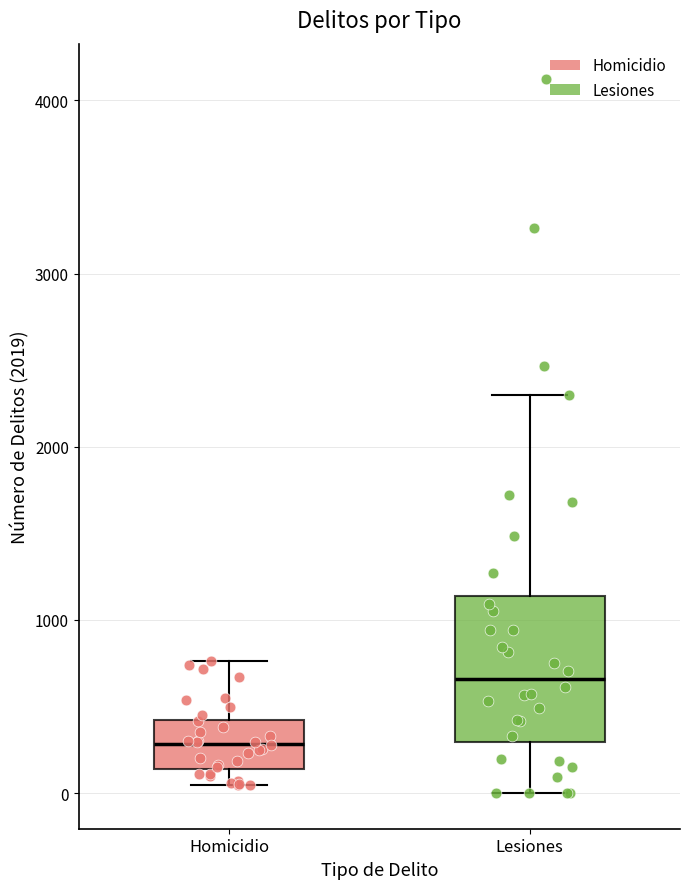

Reading left to right, transcribe this box plot: for each box, give where its median line is, the range the box spans, and where its two whiskers end, as read against the y-axis. The values are not printed on the chart, so give them approximately, as read against the axis.

Homicidio: median 300, box 100 to 400, whiskers 0 to 800
Lesiones: median 700, box 300 to 1100, whiskers 0 to 2300